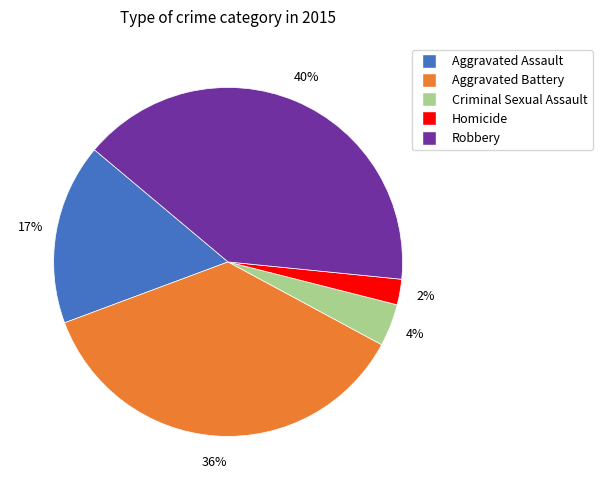

To the nearest percent, what percentage of the pie is Criminal Sexual Assault?

4%